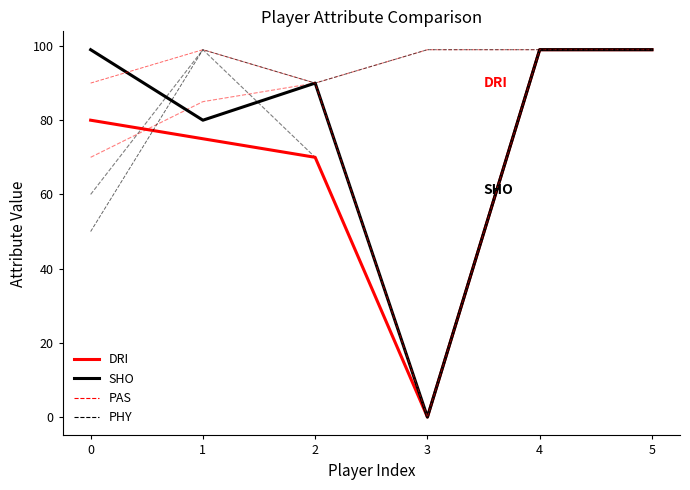

Rank the series at 5 from highest to lowest value.

DRI, SHO